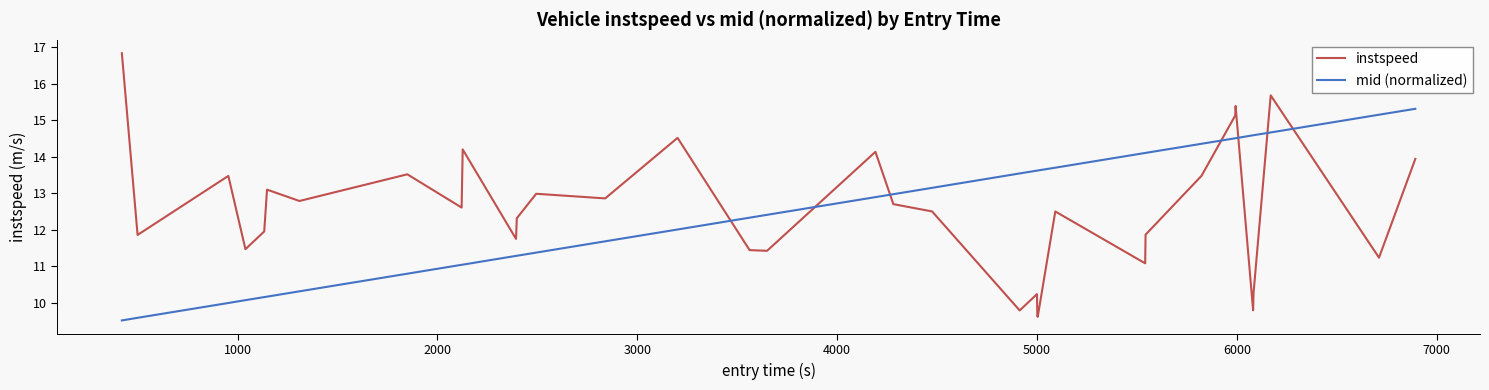

Which series has the widest spread of values?

instspeed